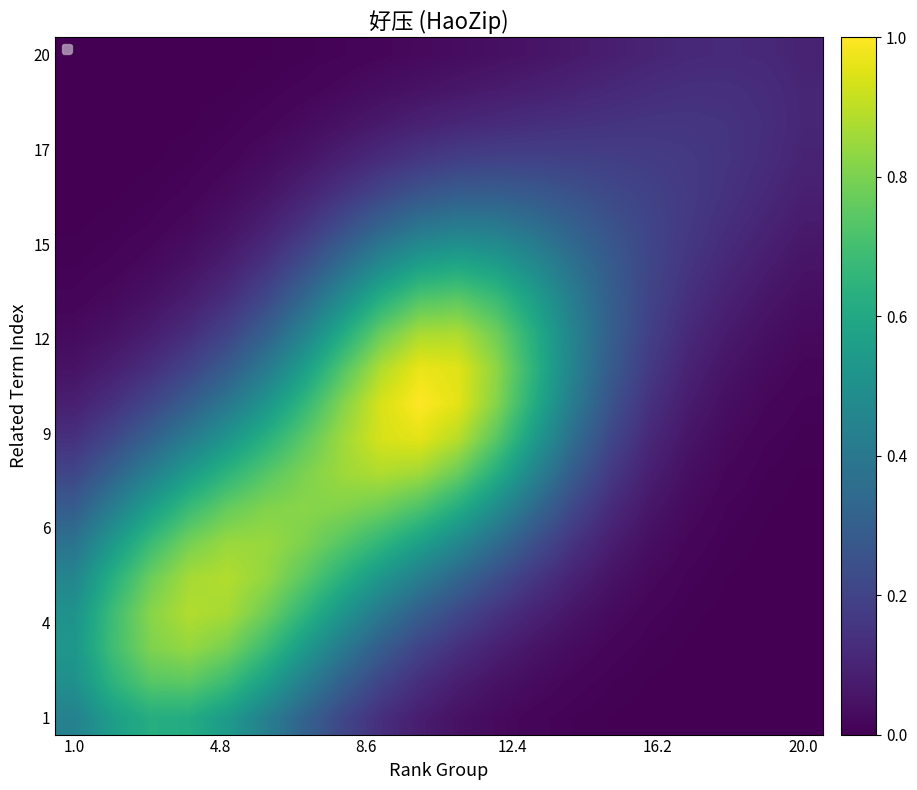

What is the spread (max minus min) of values at 6?

0.8